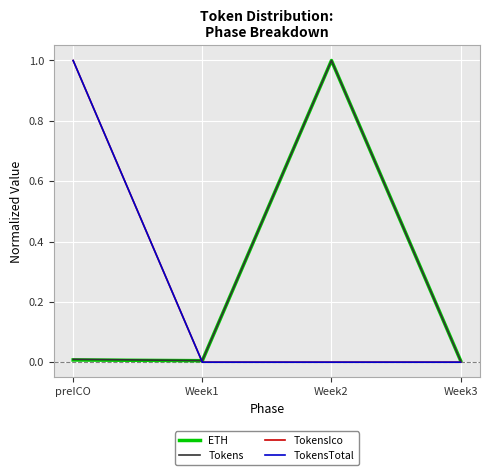

Is the value of ETH at Week3 greater than the value of Tokens at Week1?

No